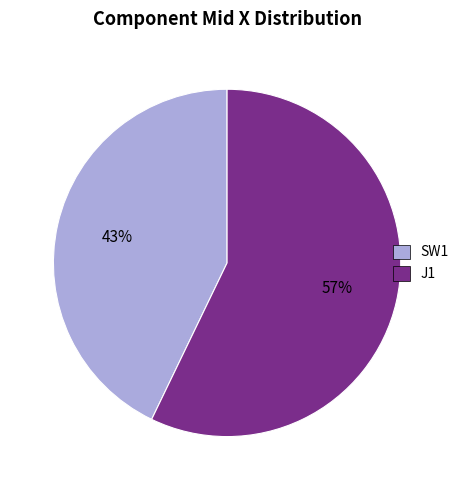

Which has a higher value, SW1 or J1?

J1